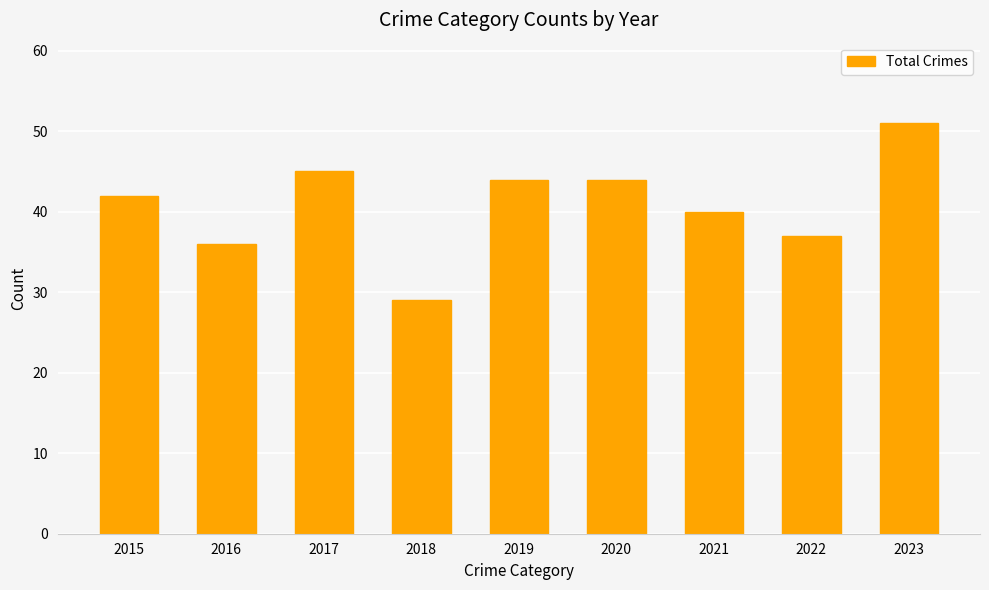

What is the change in value from 2022 to 2023?

+14